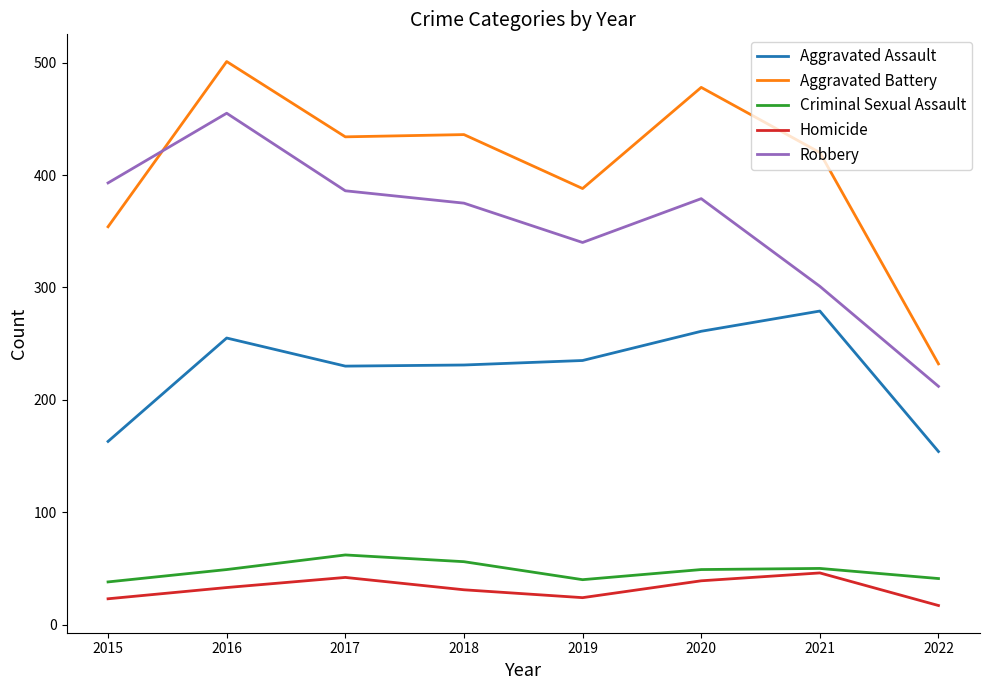

At which category is the sum across all series the highest?

2016